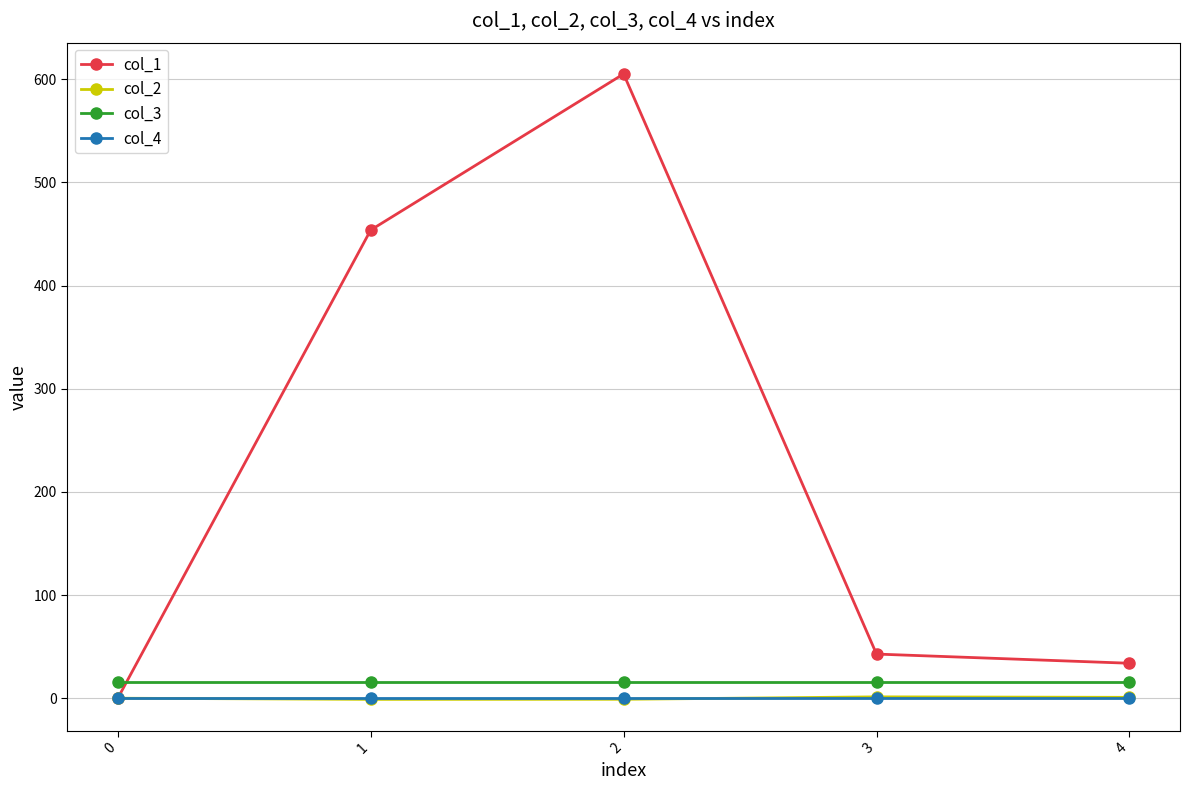

What is the difference between the col_2 values at 4 and 0?

0.9